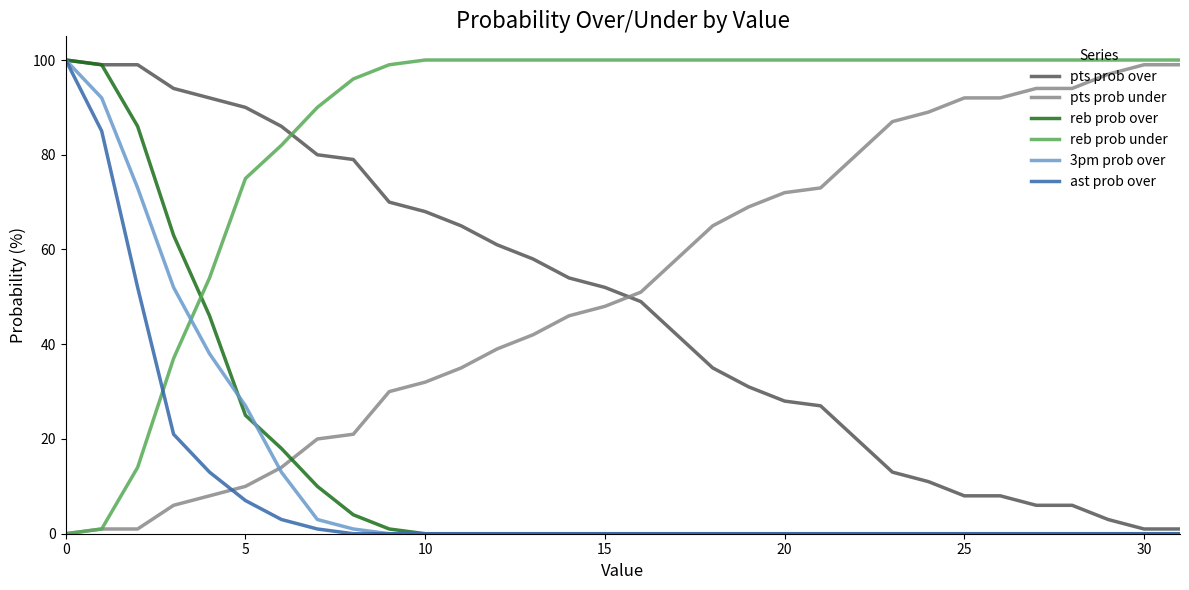

Which series ends up on top after the final intersection of pts prob over and pts prob under?

pts prob under